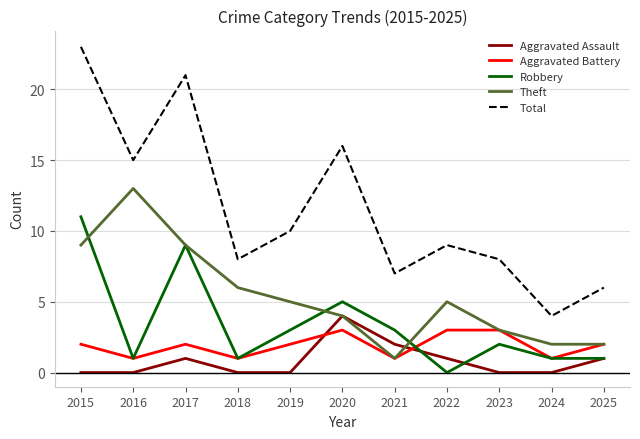

How many times do Aggravated Assault and Aggravated Battery cross each other?

2